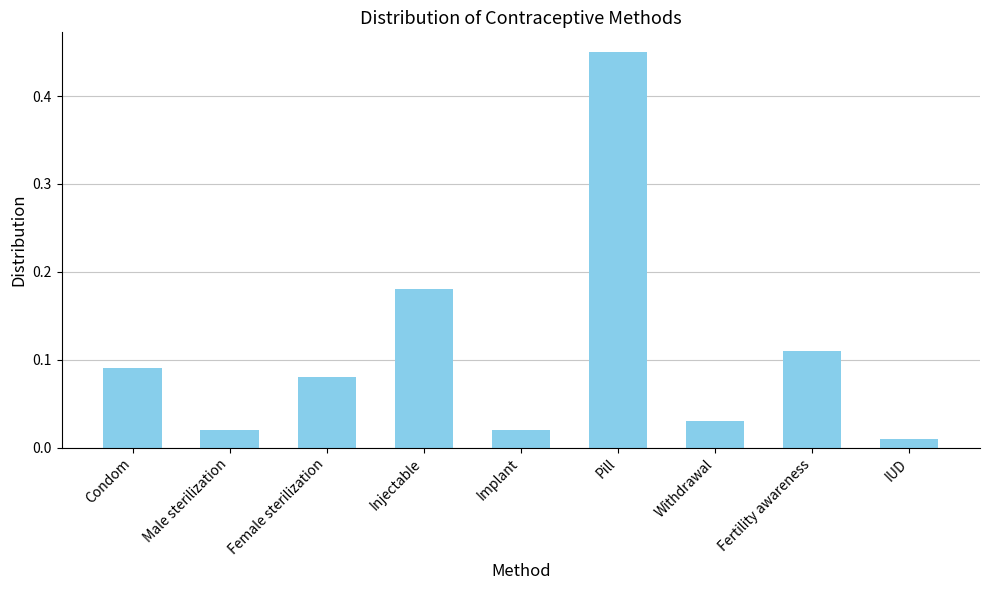

The chart shows a value of 0.1 at Pill. True or false?

False